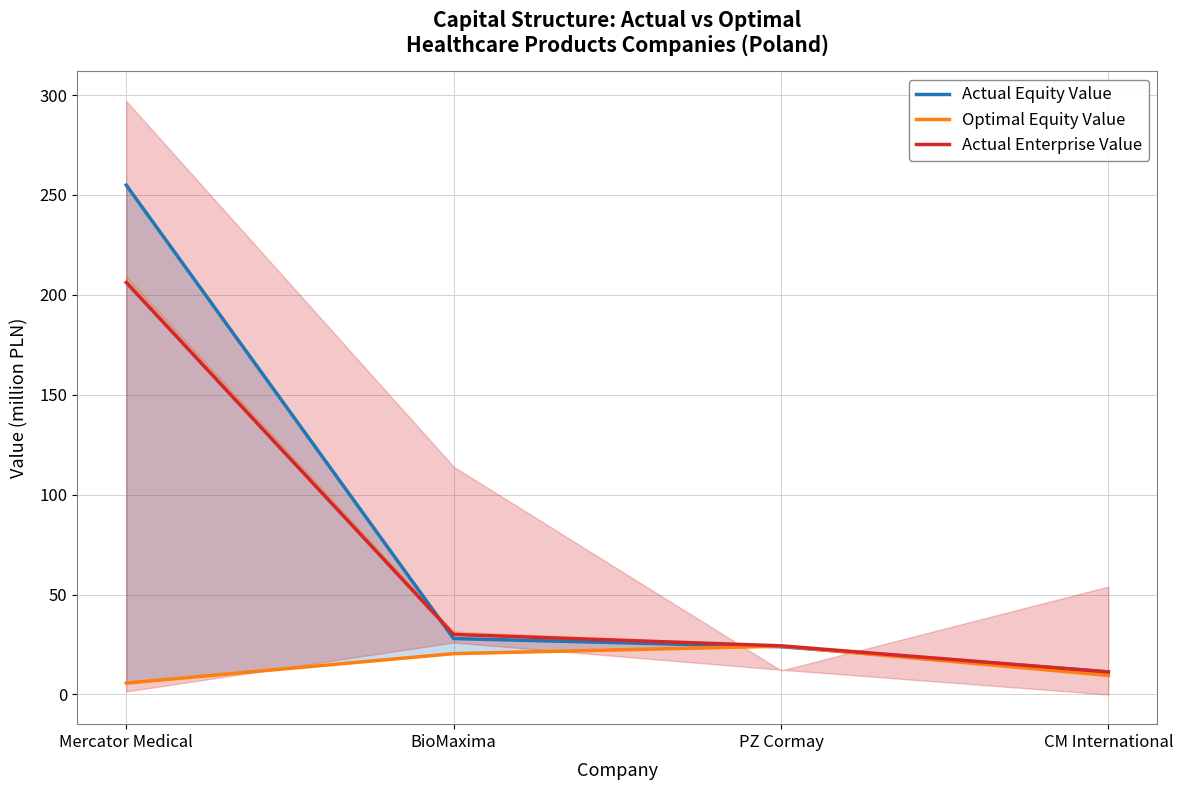

True or false: Actual Enterprise Value and Optimal Equity Value intersect in this chart.

False